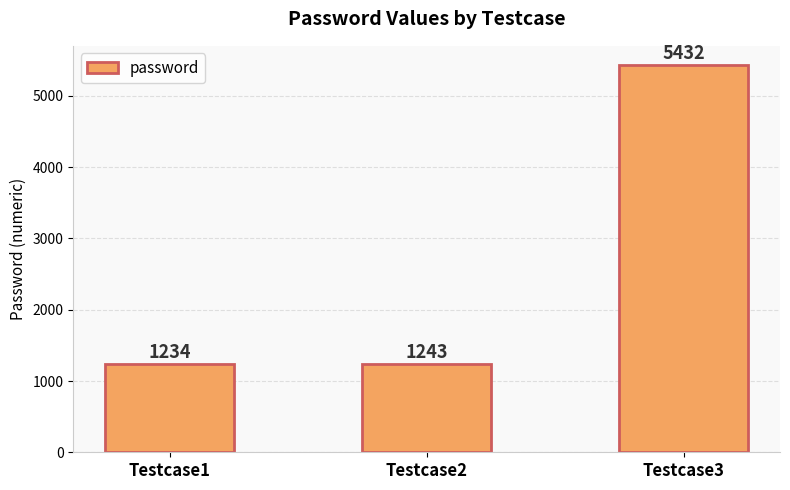

Which category has the lowest value across all series?

Testcase1